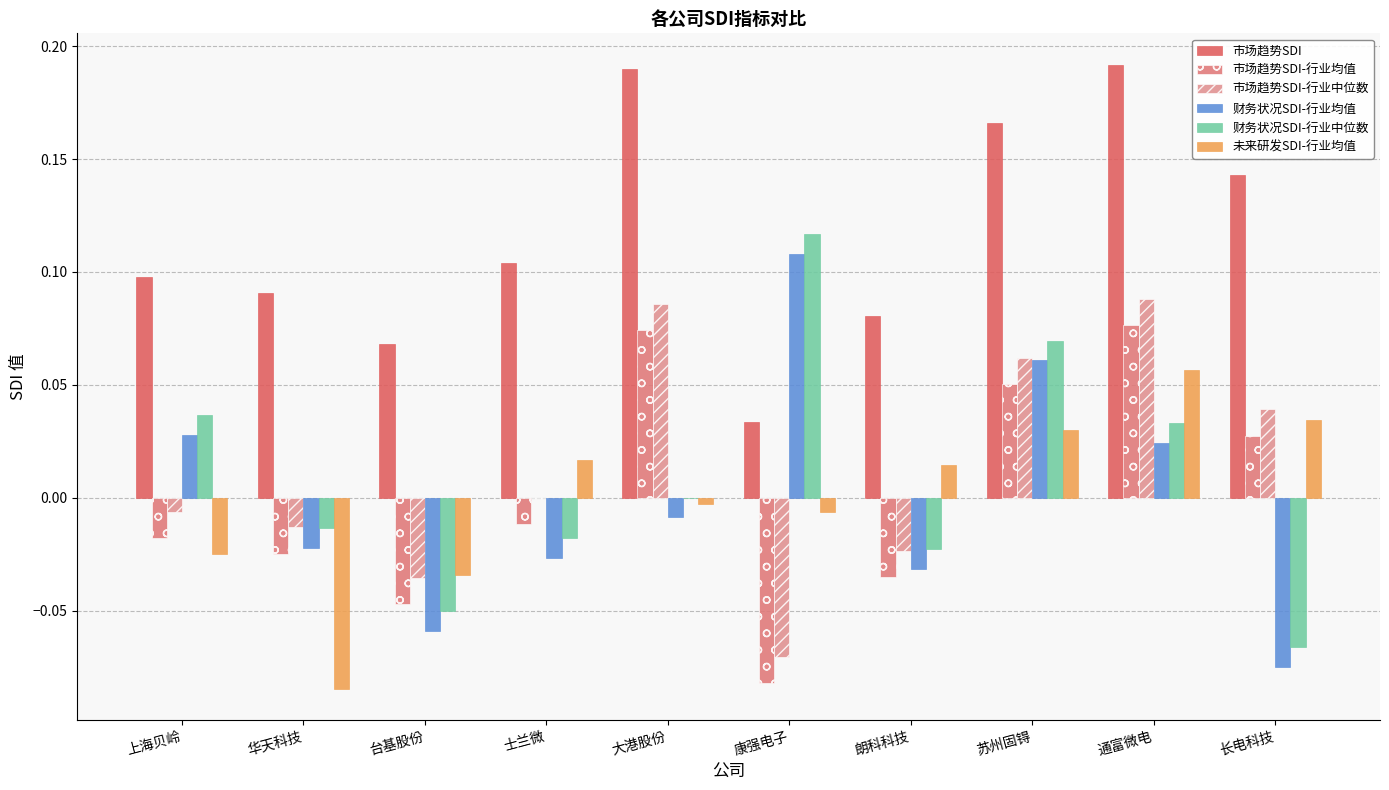

How many series are shown in this chart?

6